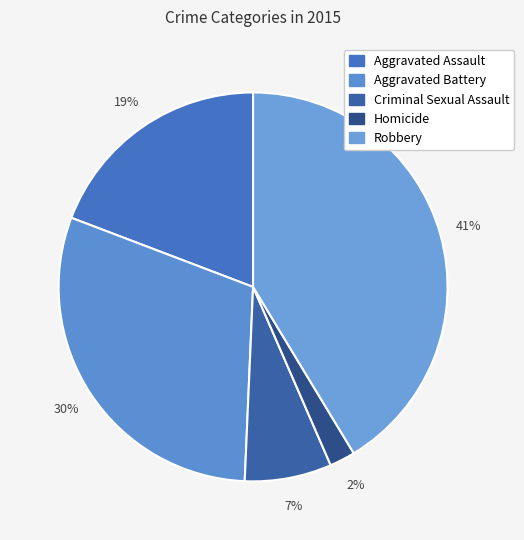

What is the change in value from Aggravated Assault to Aggravated Battery?

+2538